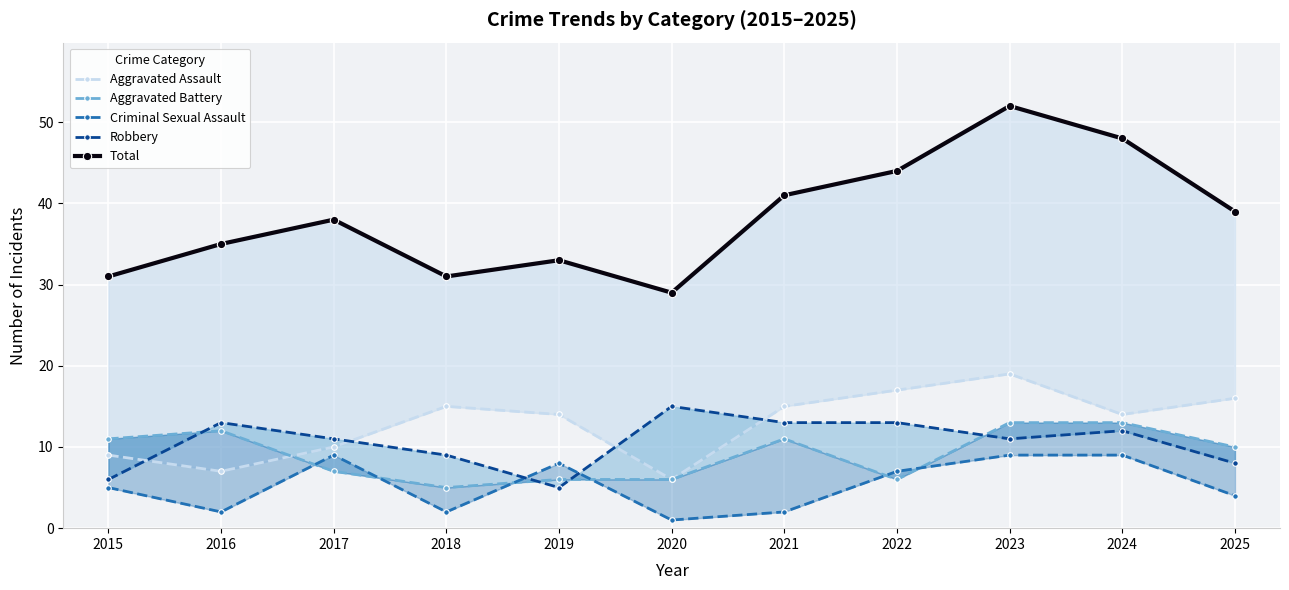

At which label does Robbery reach its minimum?

2019